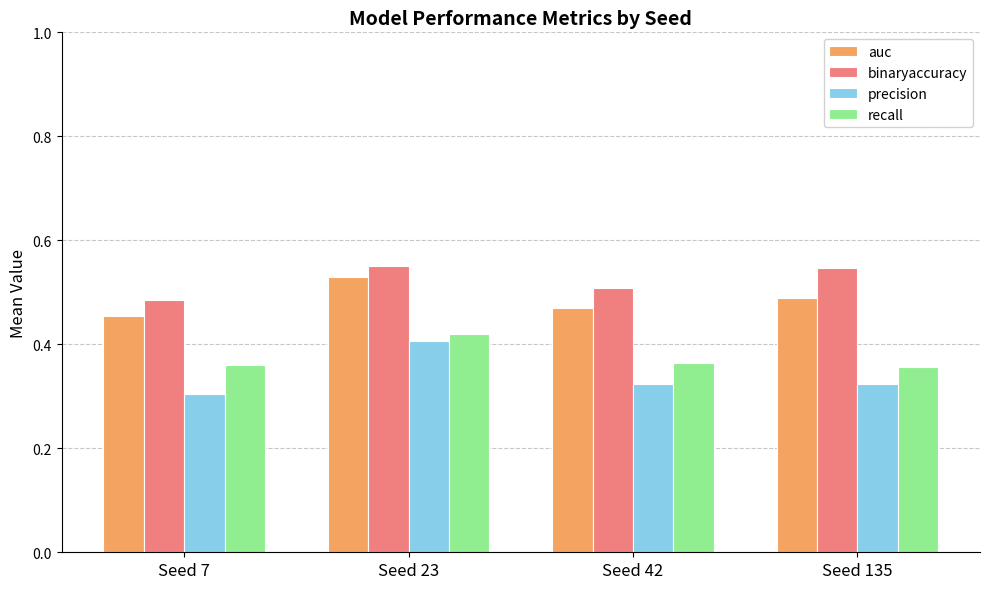

Which series changed the most between Seed 7 and Seed 23?

precision